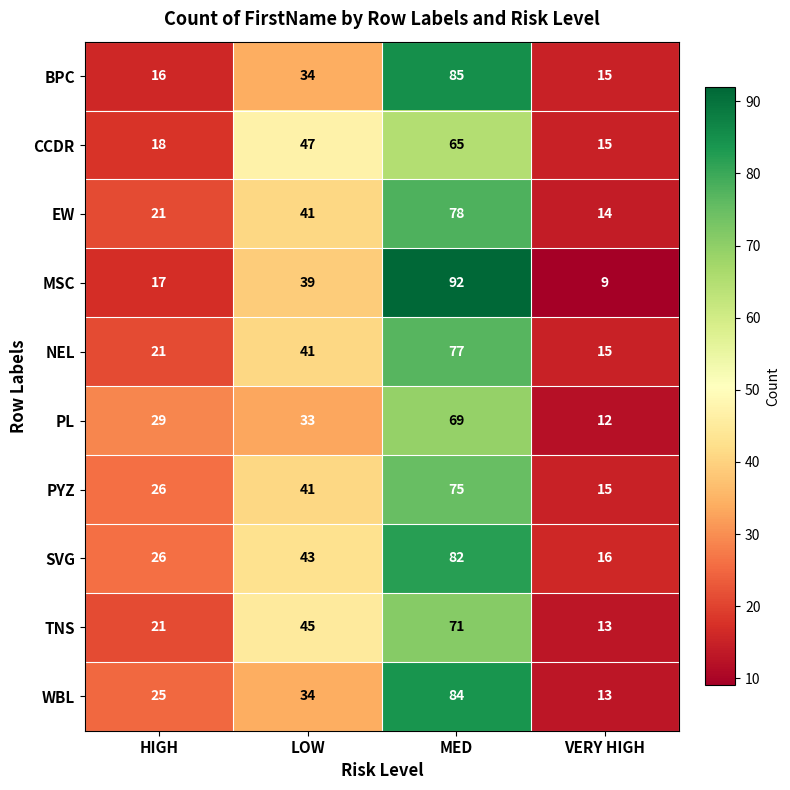

Rank the categories by PYZ value from lowest to highest.

VERY HIGH, HIGH, LOW, MED